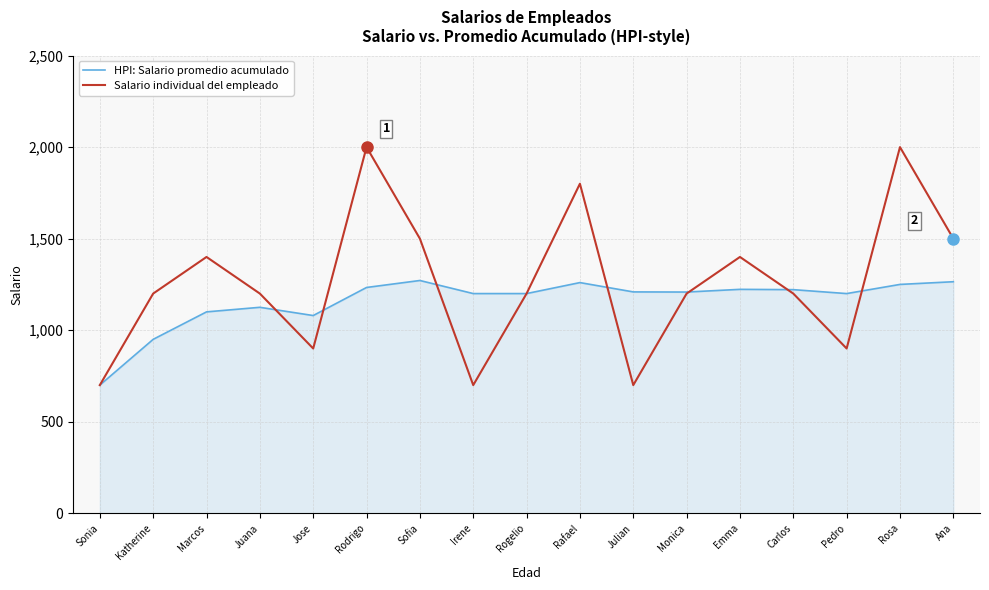

What is the minimum value shown in the chart?

700.0